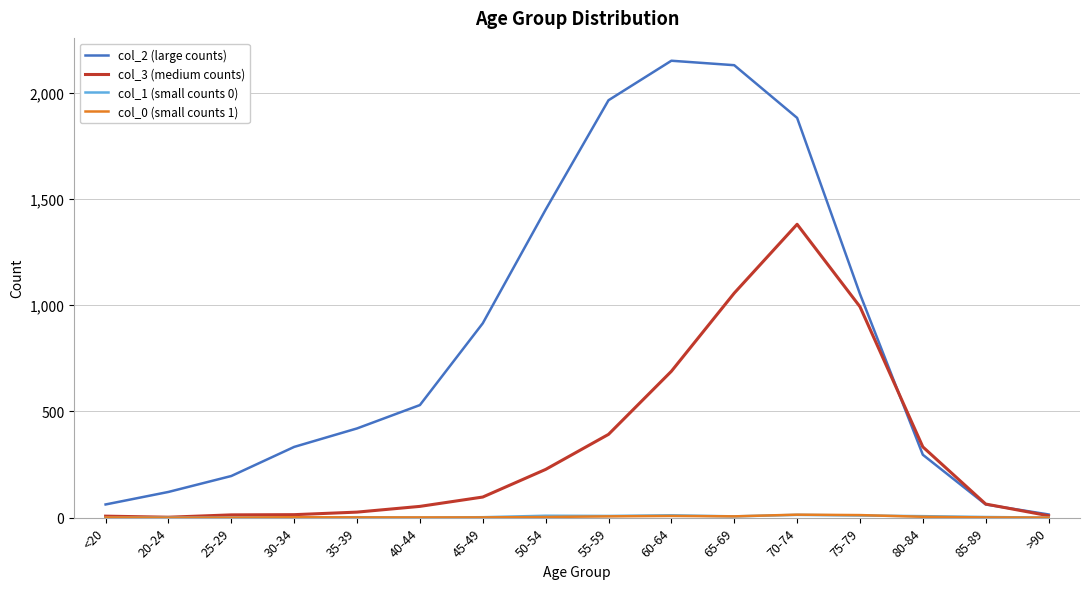

Where is the first local maximum for col_2 (large counts)?

60-64